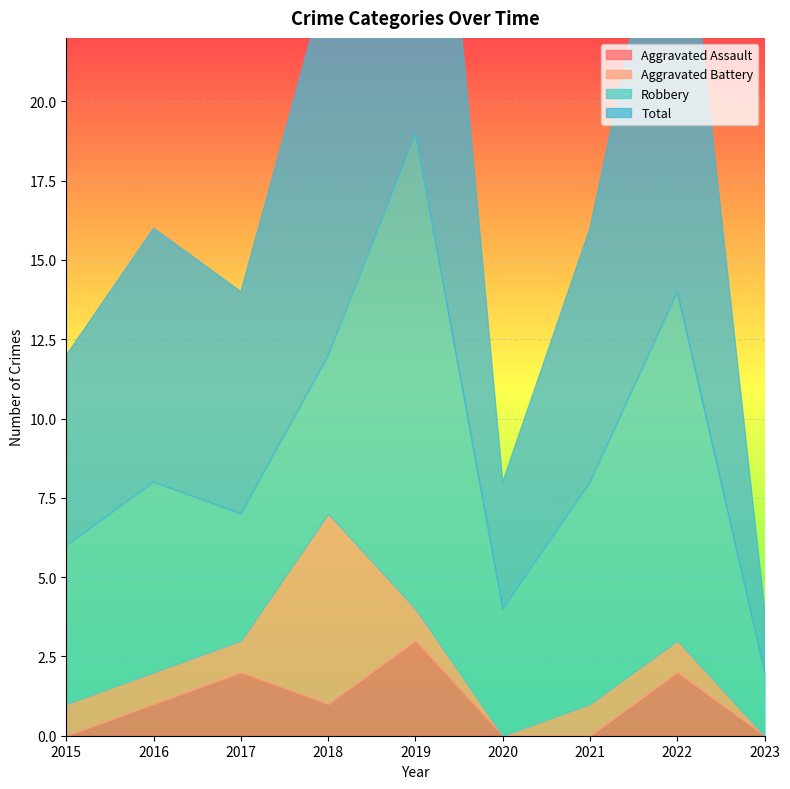

Which series changed the most between 2016 and 2021?

Aggravated Assault